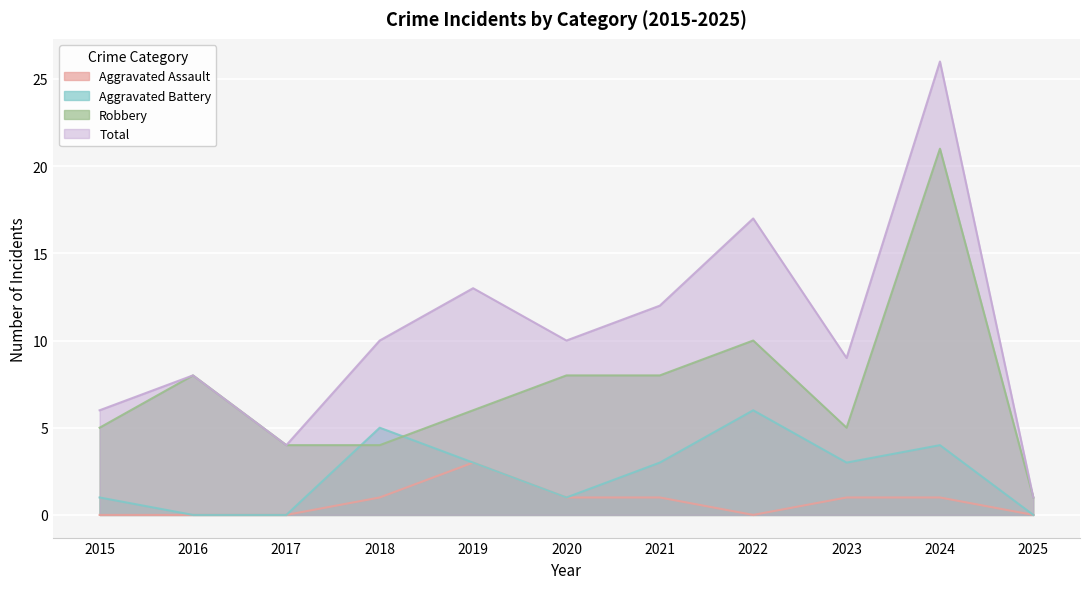

How many lines are shown in the chart?

4